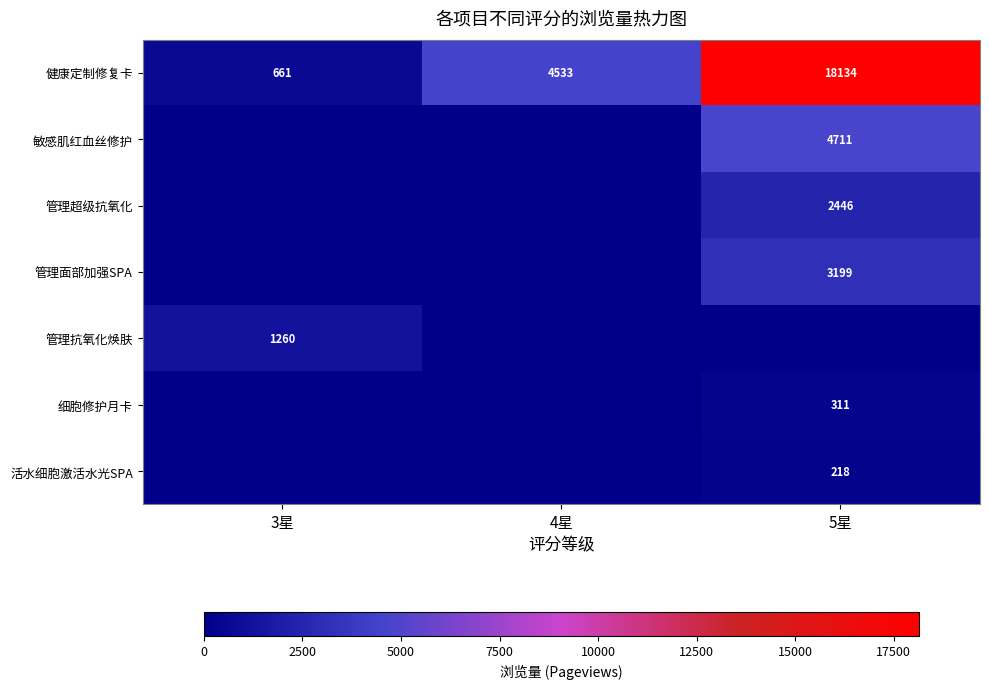

Count the number of data series in this chart.

7